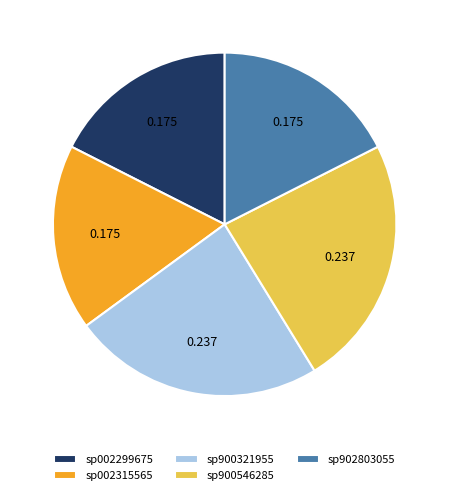

Is there any slice that represents more than half of the pie?

No